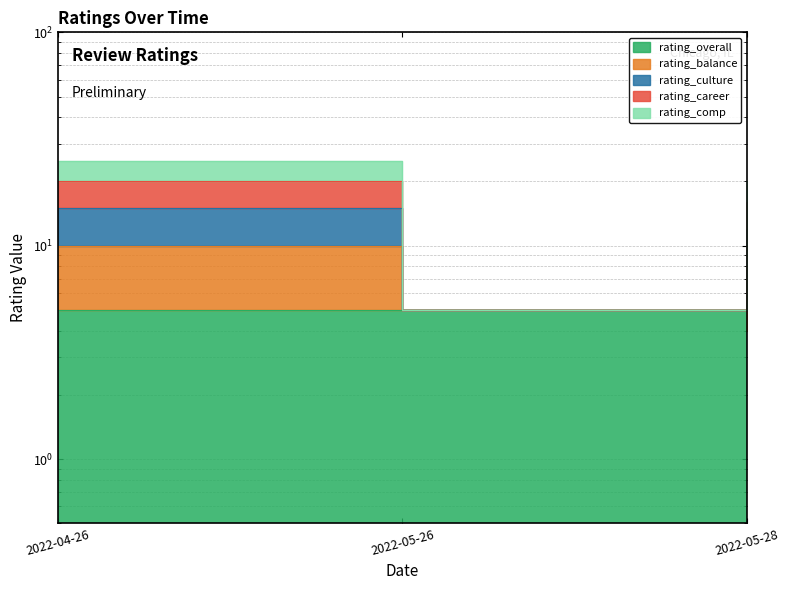

What is the label of the 2nd point from the left?

2022-05-26